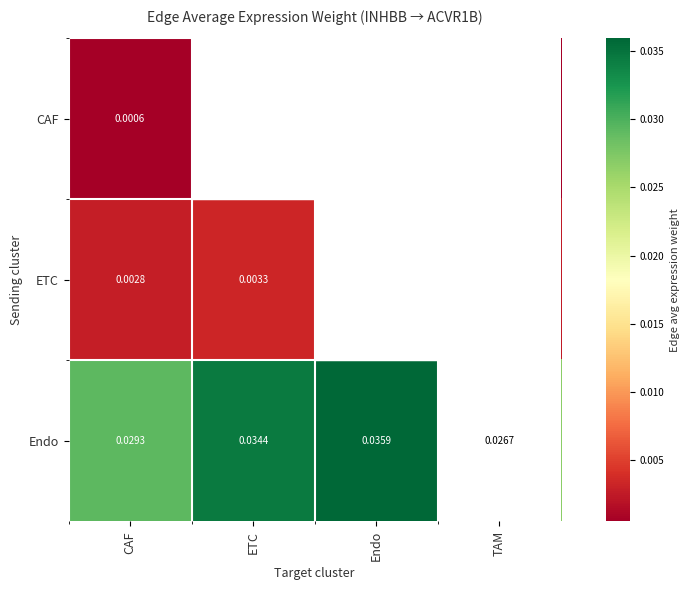

Which series has the largest total across all categories?

Endo